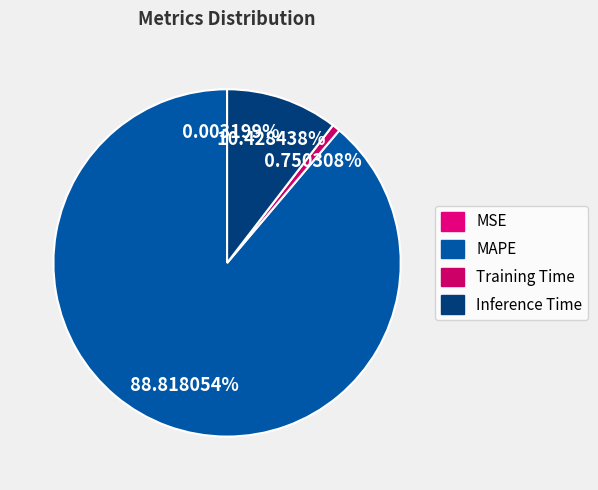

What percentage is the Inference Time slice, to the nearest percent?

10%